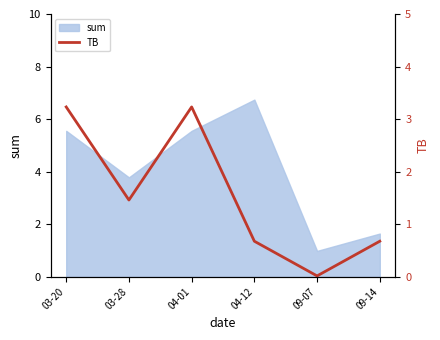

Which label corresponds to the largest value in the chart?

03-20